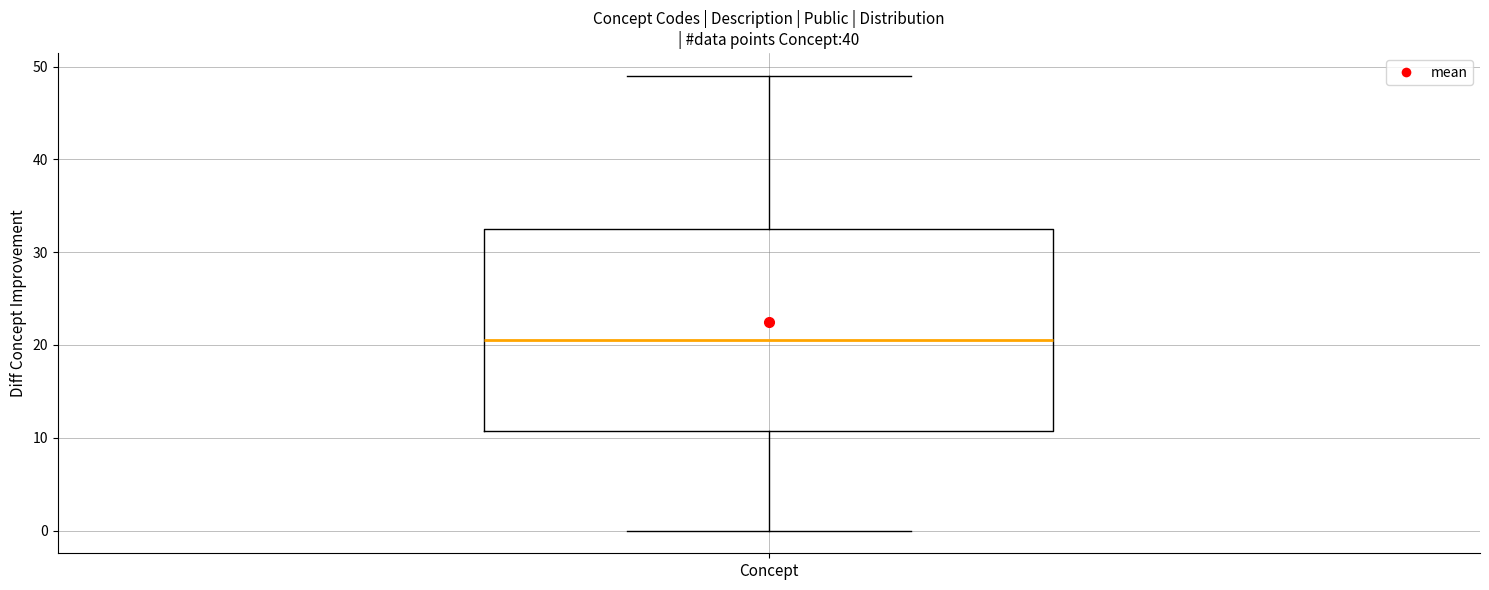

Transcribe this box plot: give where the median line is, the range the box spans, and where the two whiskers end, as read against the y-axis. The values are not printed on the chart, so give them approximately, as read against the axis.

median 21, box 11 to 33, whiskers 0 to 49